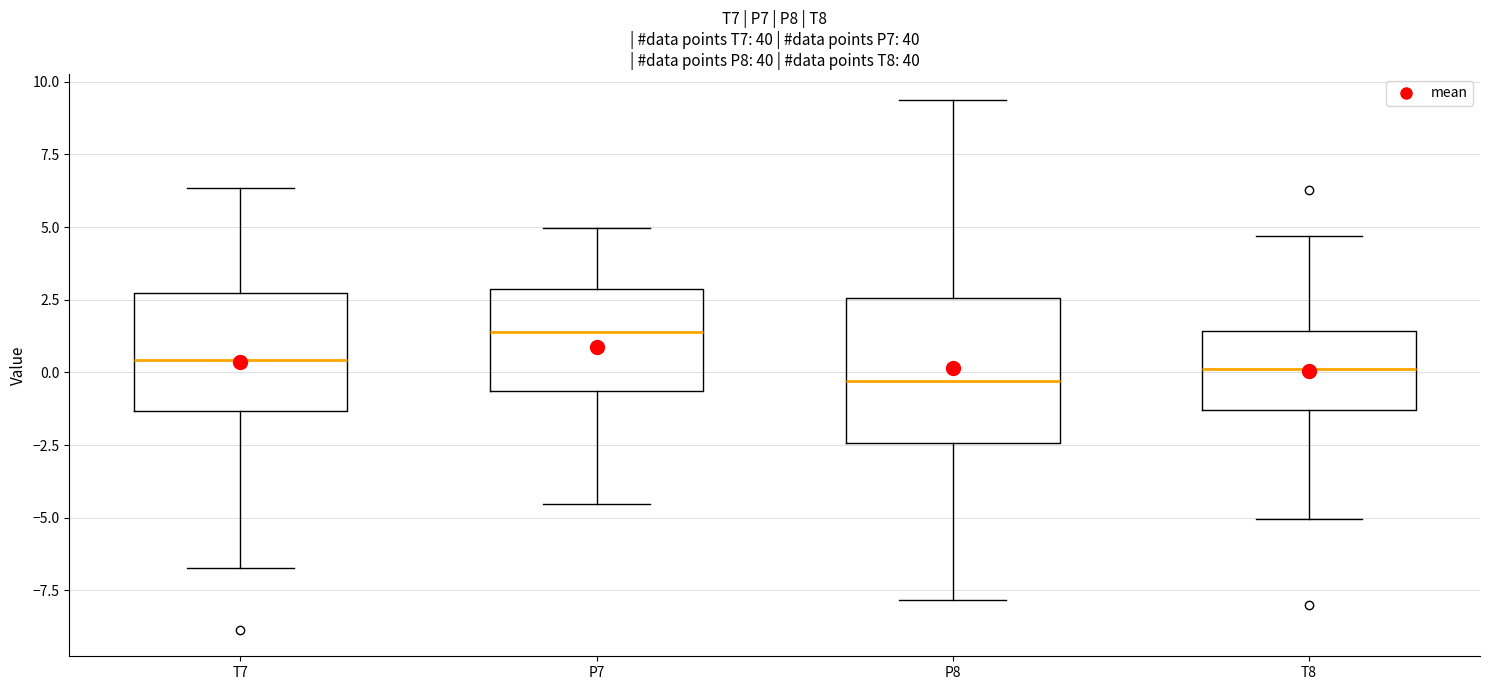

Where is the lower edge of the box for P7 on the y-axis? The values are not printed on the chart, so give them approximately, as read against the axis.

-0.5